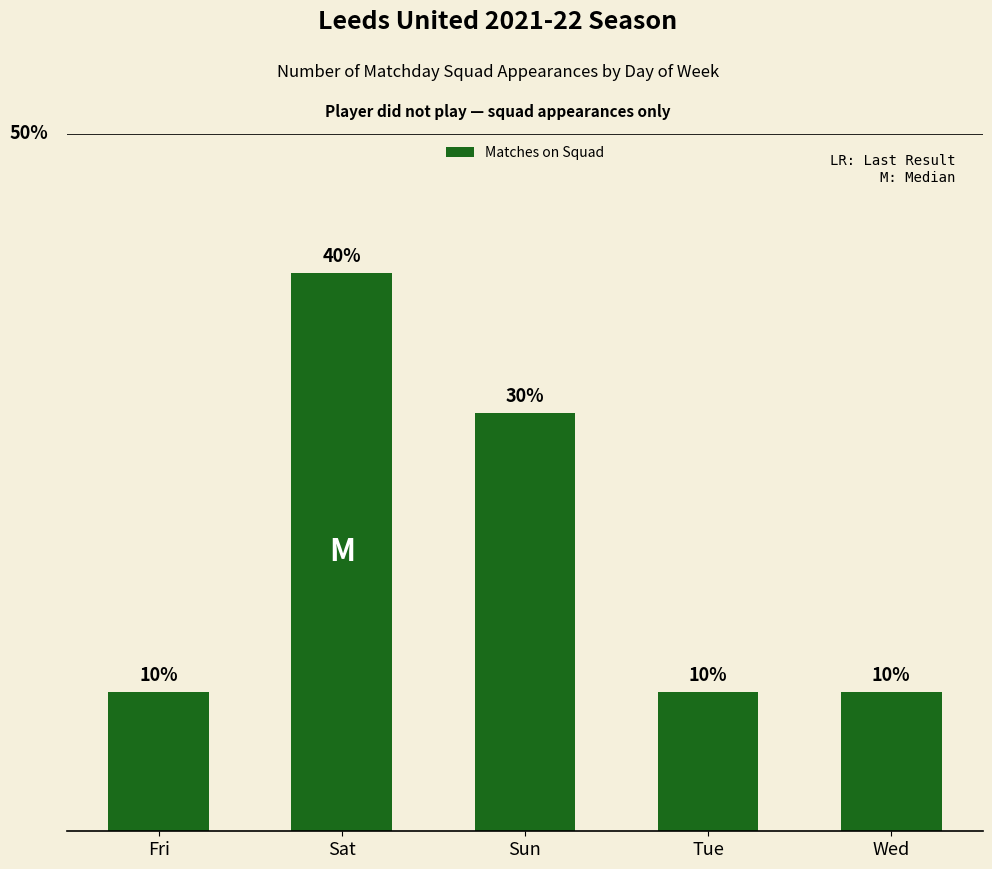

Are the bars horizontal?

No